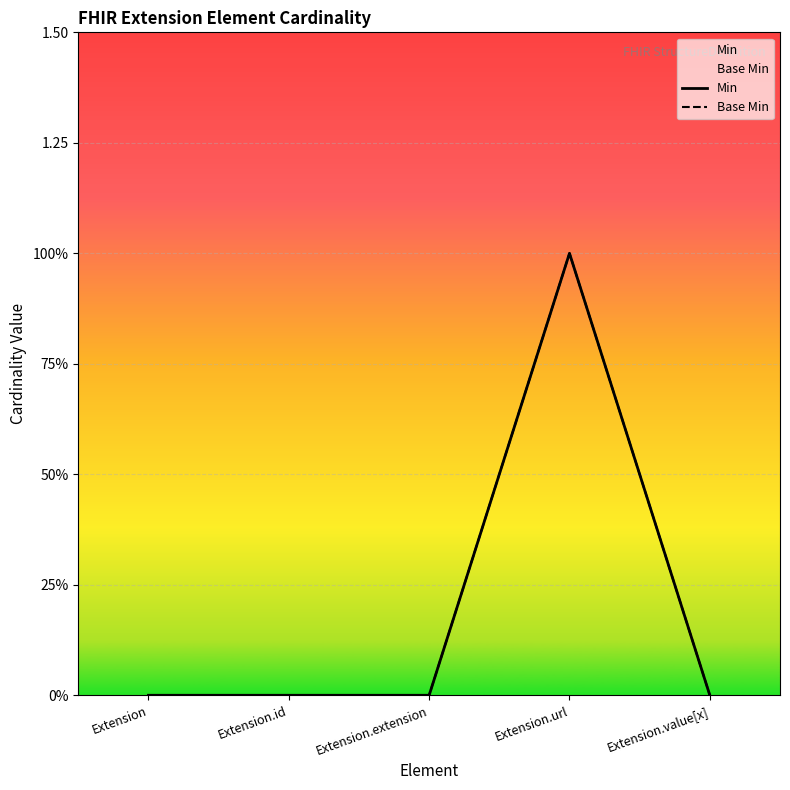

How many values in Base Min are above zero?

1